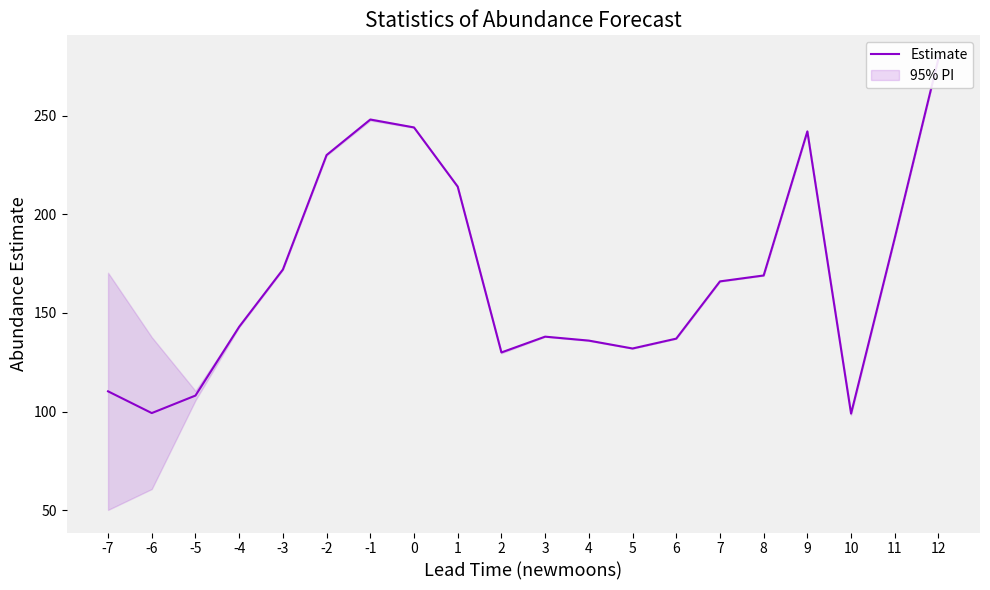

How many points are higher than both their immediate neighbors (excluding endpoints)?

3